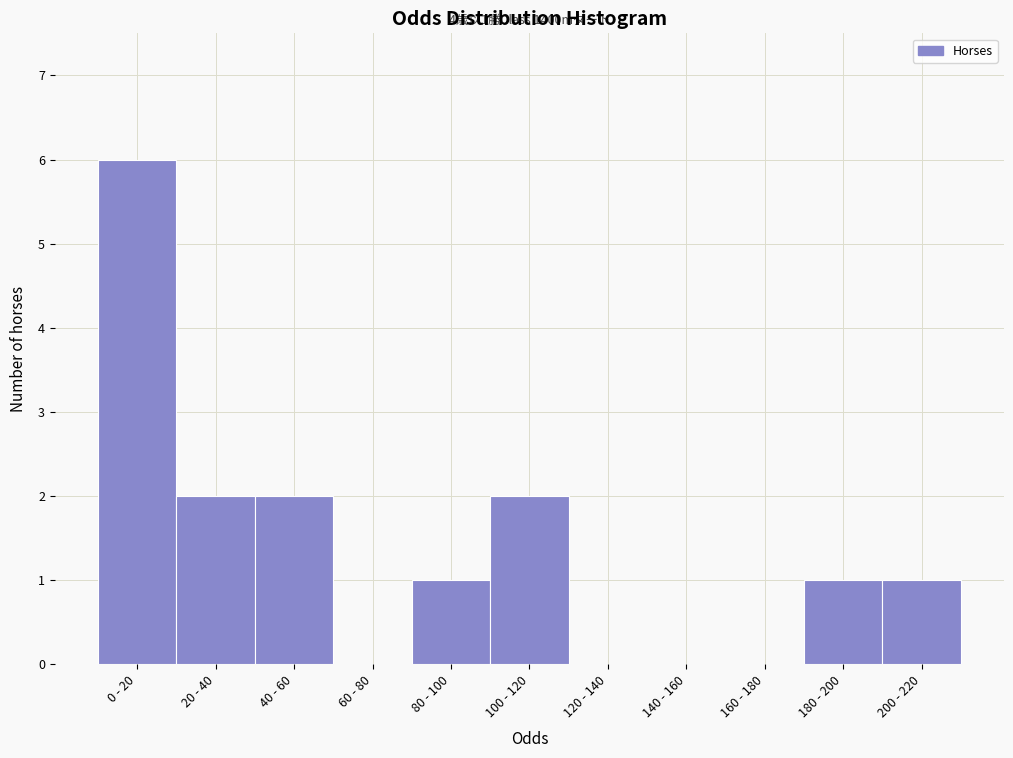

Reading left to right, transcribe all the data shown in this chart.

0 - 20=6	20 - 40=2	40 - 60=2	60 - 80=0	80 - 100=1	100 - 120=2	120 - 140=0	140 - 160=0	160 - 180=0	180 - 200=1	200 - 220=1